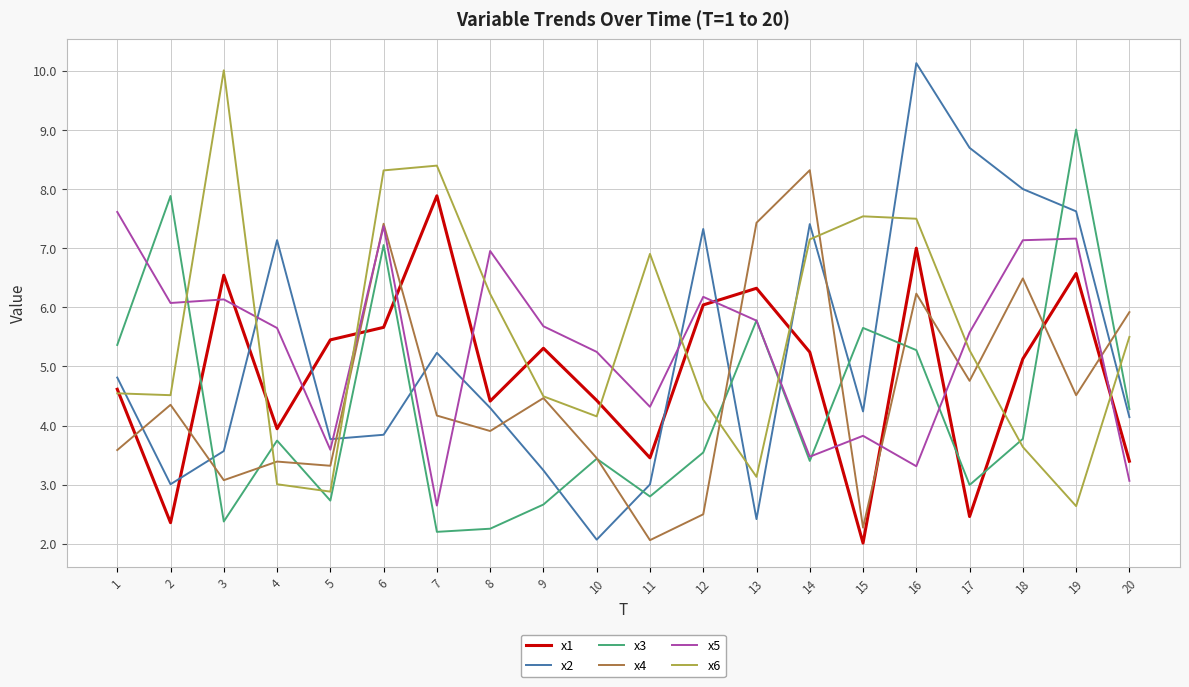

What are all the series names shown in the legend?

x1, x2, x3, x4, x5, x6